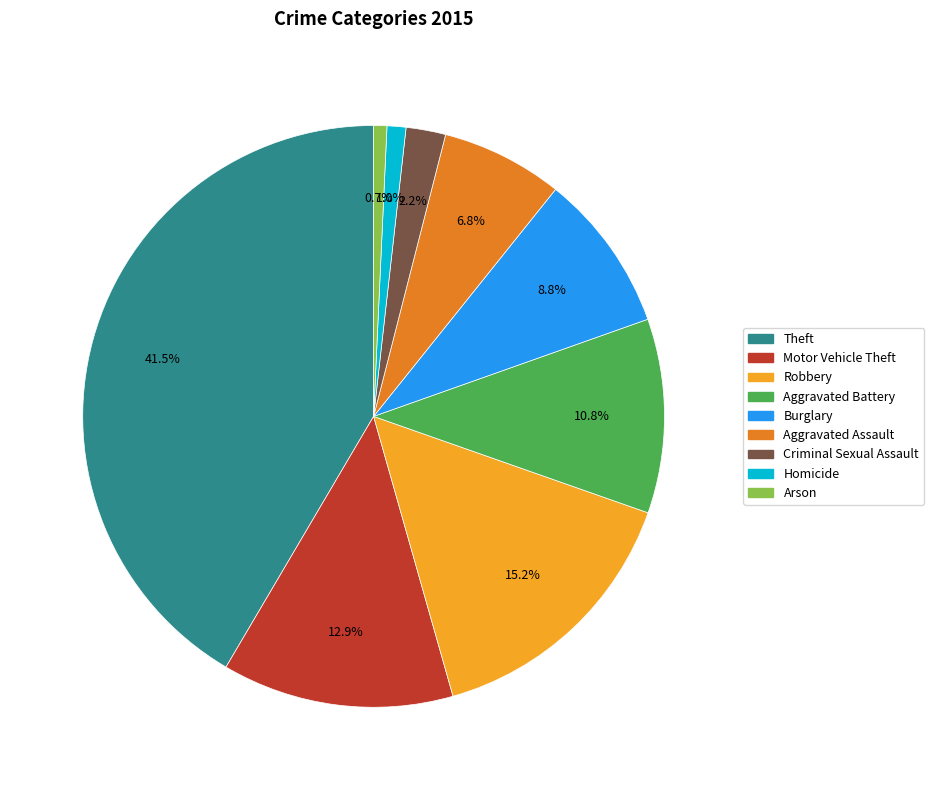

Is there any slice that represents more than half of the pie?

No